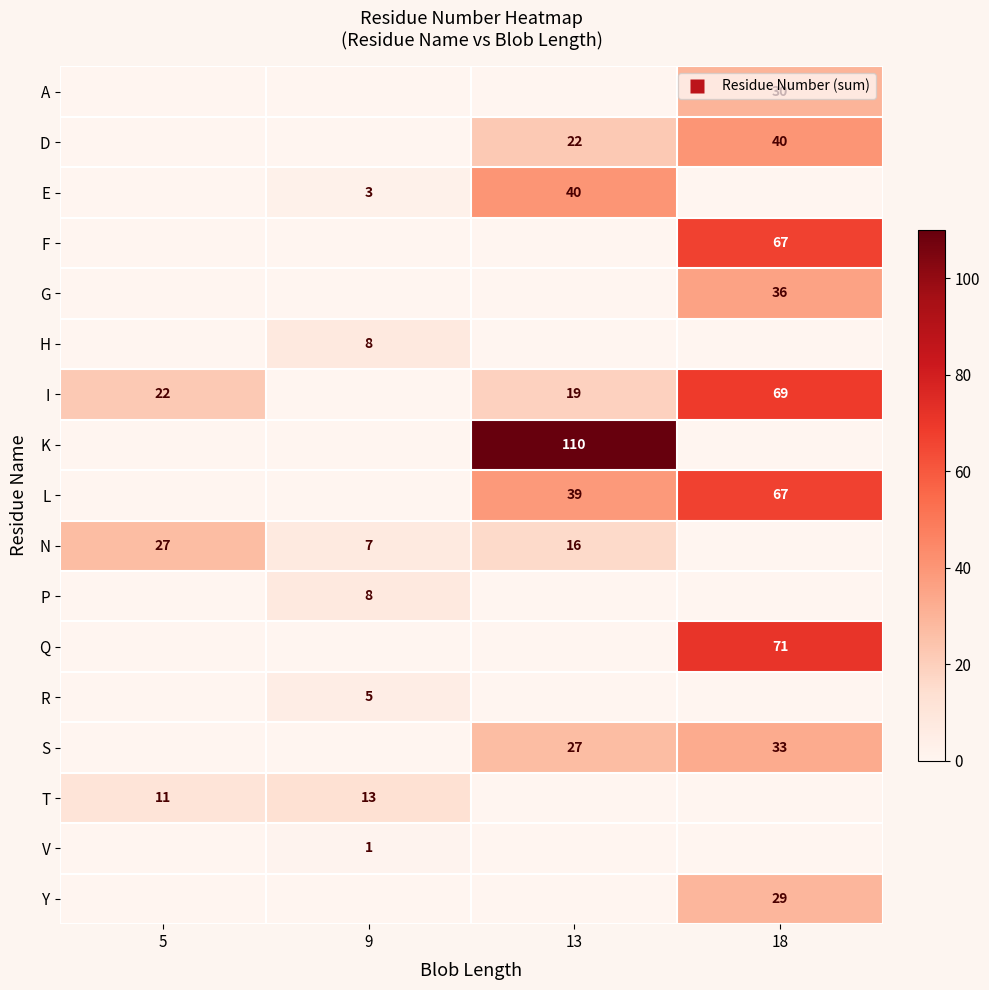

What value does the row_9 series have at 9, to the nearest 5?

5